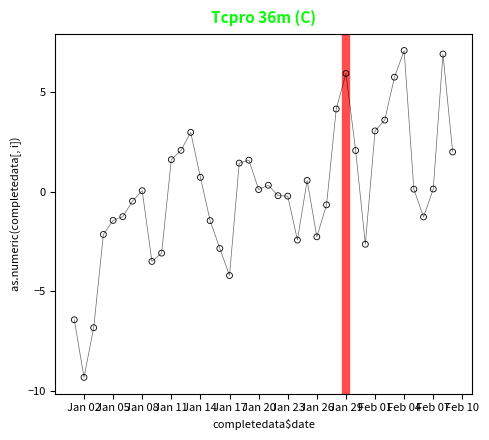

What is the range of X values (max minus min)?

39.0